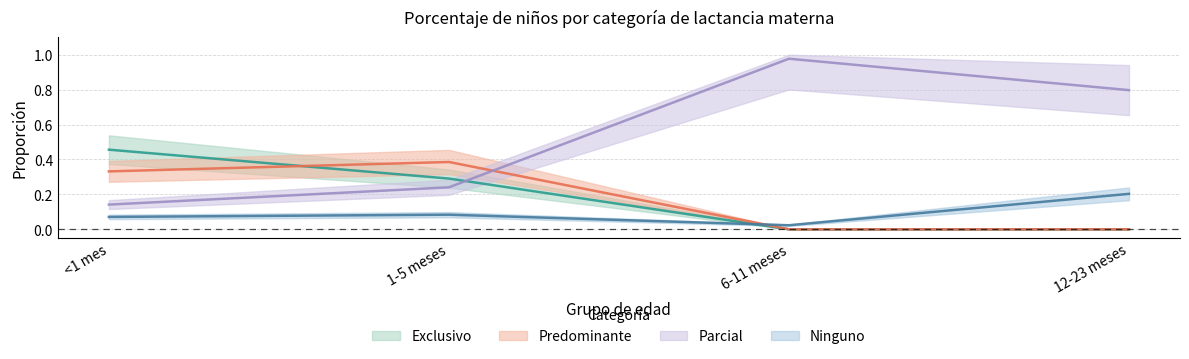

In Predominante, how many points are higher than both neighbors (excluding endpoints)?

1